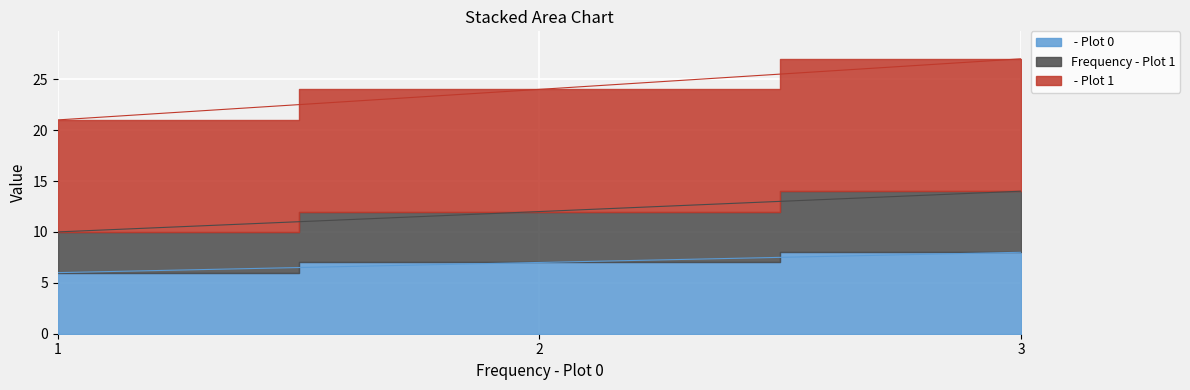

What is the value of the Frequency - Plot 1 point at the 2nd from the left?

12